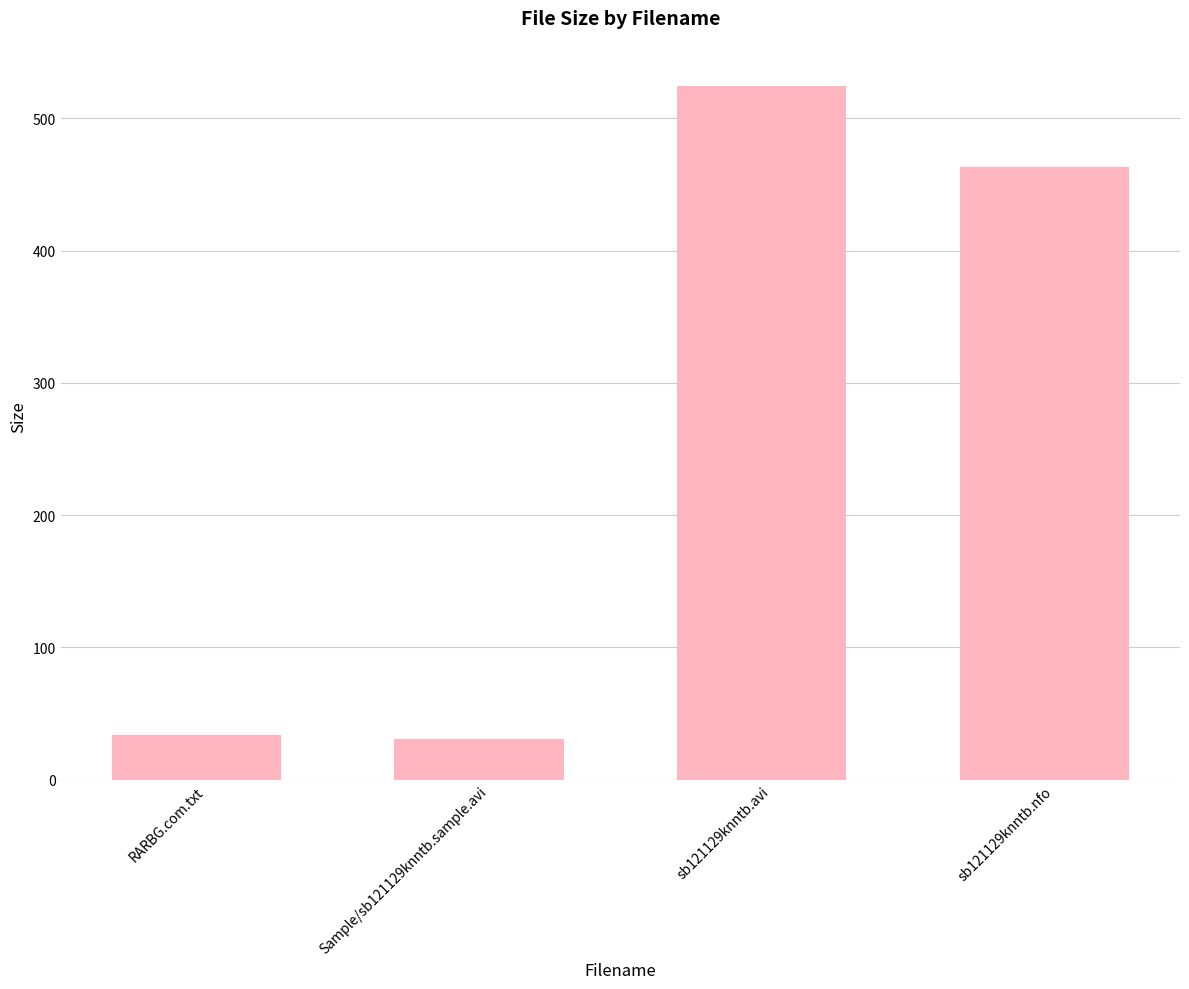

What is the difference between the maximum and minimum values?

493.2